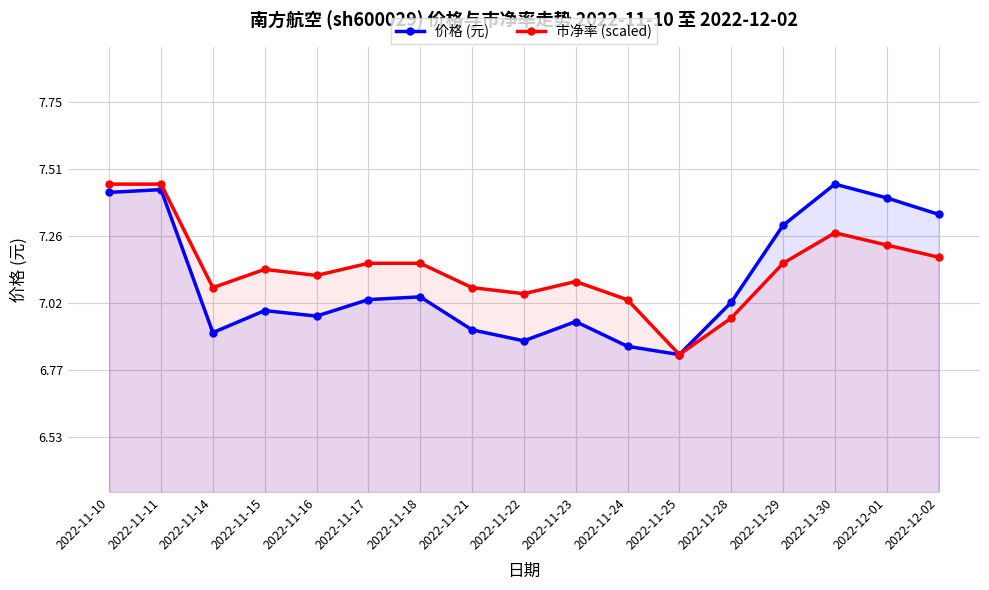

Reading left to right, extract all data points from this chart.

价格 (元): 2022-11-10=7.4	2022-11-11=7.4	2022-11-14=6.9	2022-11-15=7.0	2022-11-16=7.0	2022-11-17=7.0	2022-11-18=7.0	2022-11-21=6.9	2022-11-22=6.9	2022-11-23=7.0	2022-11-24=6.9	2022-11-25=6.8	2022-11-28=7.0	2022-11-29=7.3	2022-11-30=7.5	2022-12-01=7.4	2022-12-02=7.3
市净率 (scaled): 2022-11-10=7.5	2022-11-11=7.5	2022-11-14=7.1	2022-11-15=7.1	2022-11-16=7.1	2022-11-17=7.2	2022-11-18=7.2	2022-11-21=7.1	2022-11-22=7.1	2022-11-23=7.1	2022-11-24=7.0	2022-11-25=6.8	2022-11-28=7.0	2022-11-29=7.2	2022-11-30=7.3	2022-12-01=7.2	2022-12-02=7.2